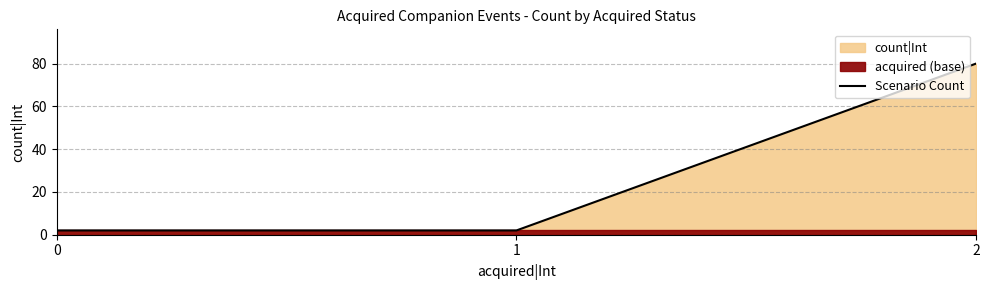

How many data points does each series have?

3